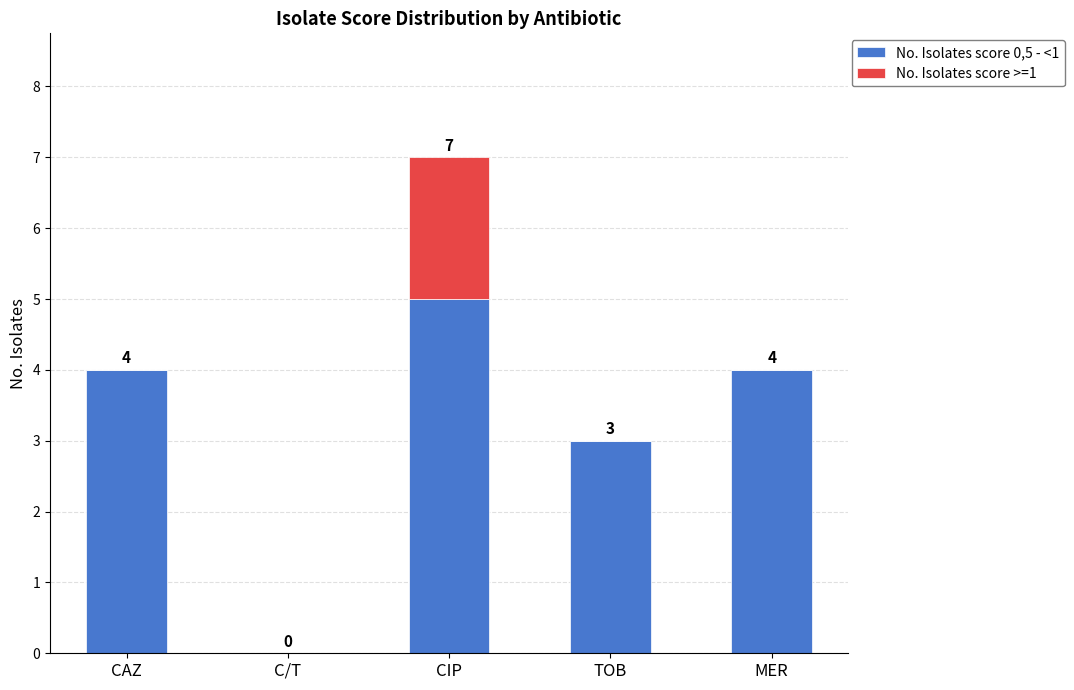

Is it true that No. Isolates score 0,5 - <1 equals 2 at CAZ?

False